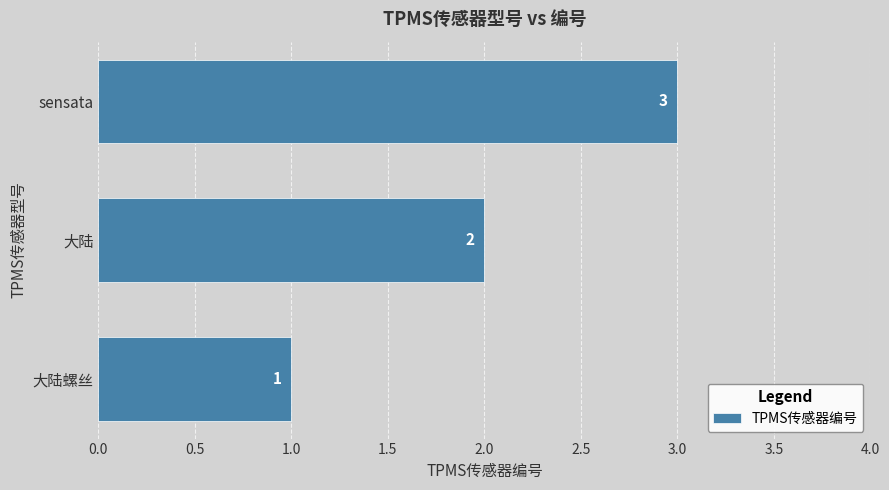

What is the sum of the values at 大陆 and sensata?

5